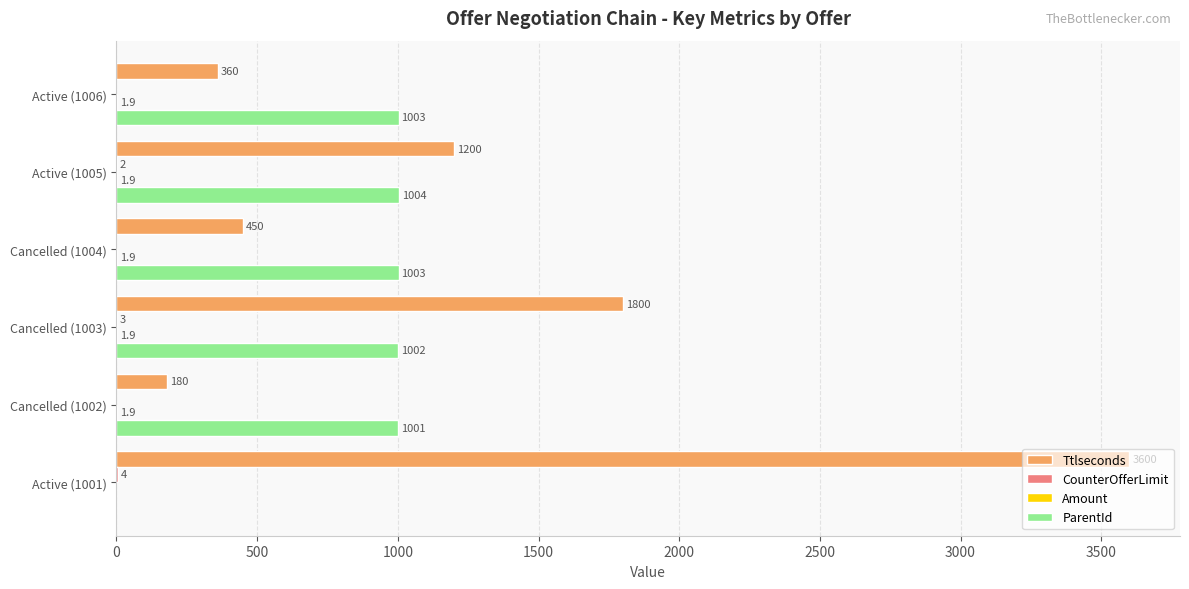

Between Cancelled (1003) and Active (1005), which series saw the biggest shift?

Ttlseconds